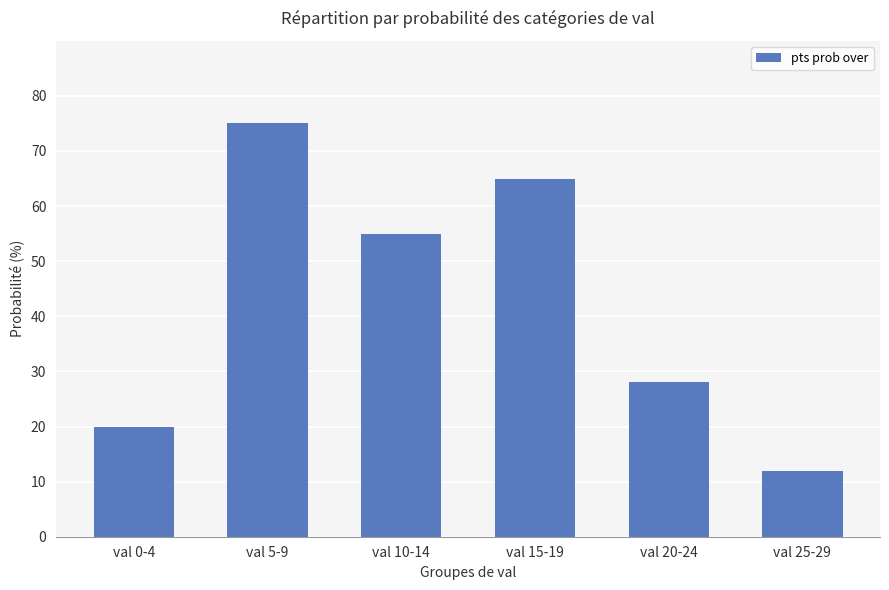

What is the greatest value displayed?

75